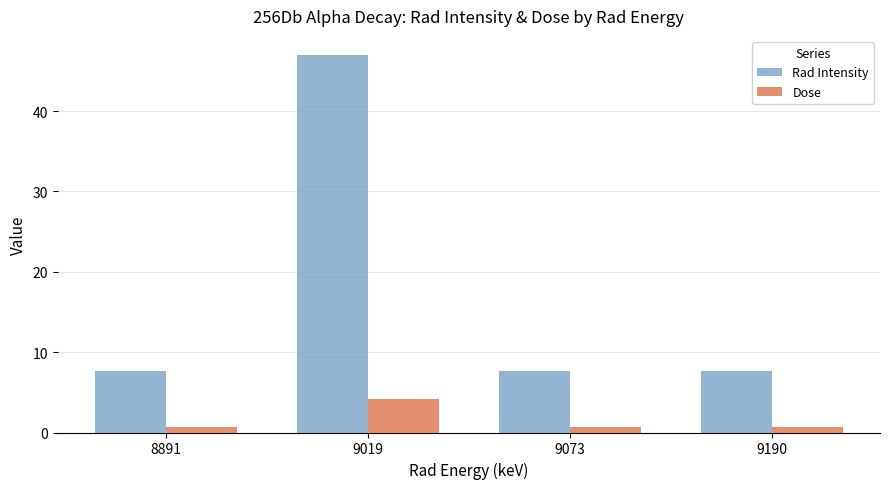

What is the difference between the maximum and minimum values in the Dose series?

3.5